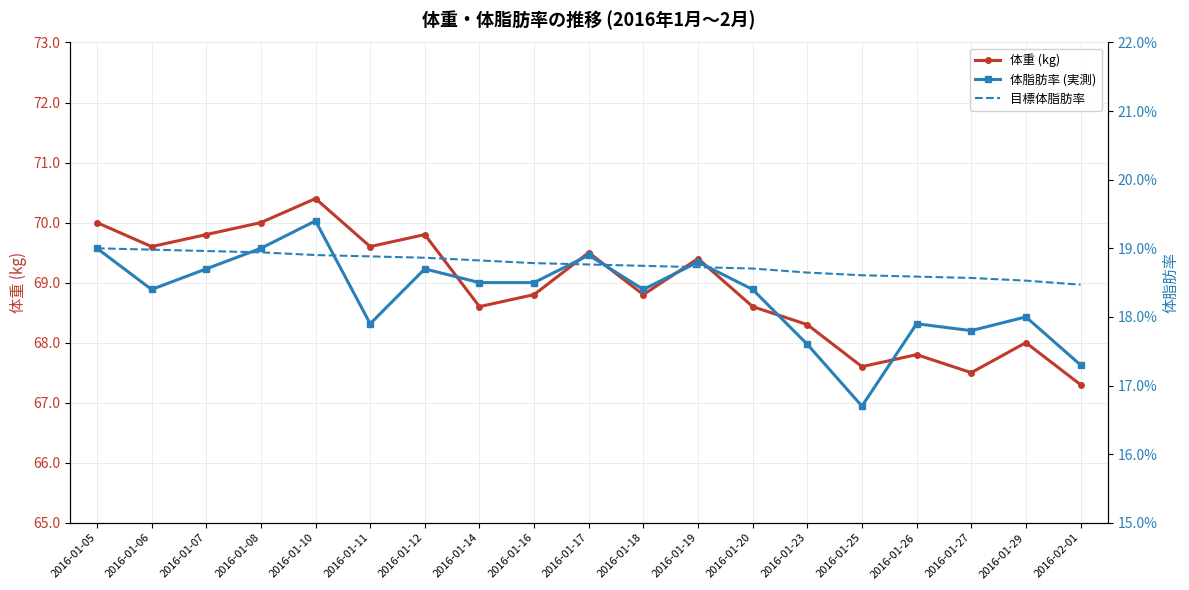

What position from the left is 2016-01-25?

15